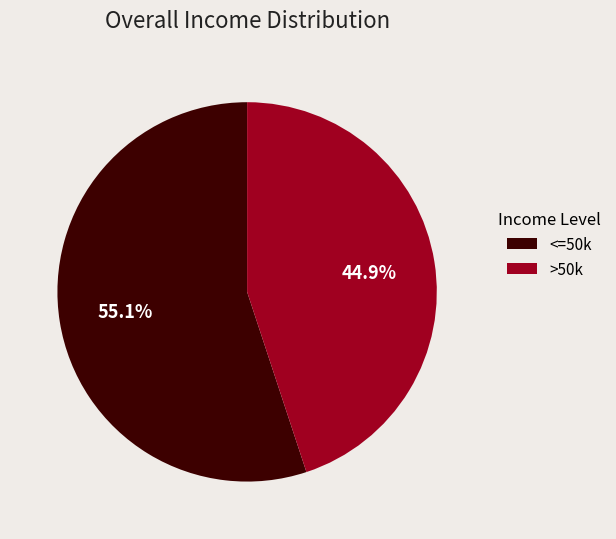

Is there any slice that represents more than half of the pie?

Yes